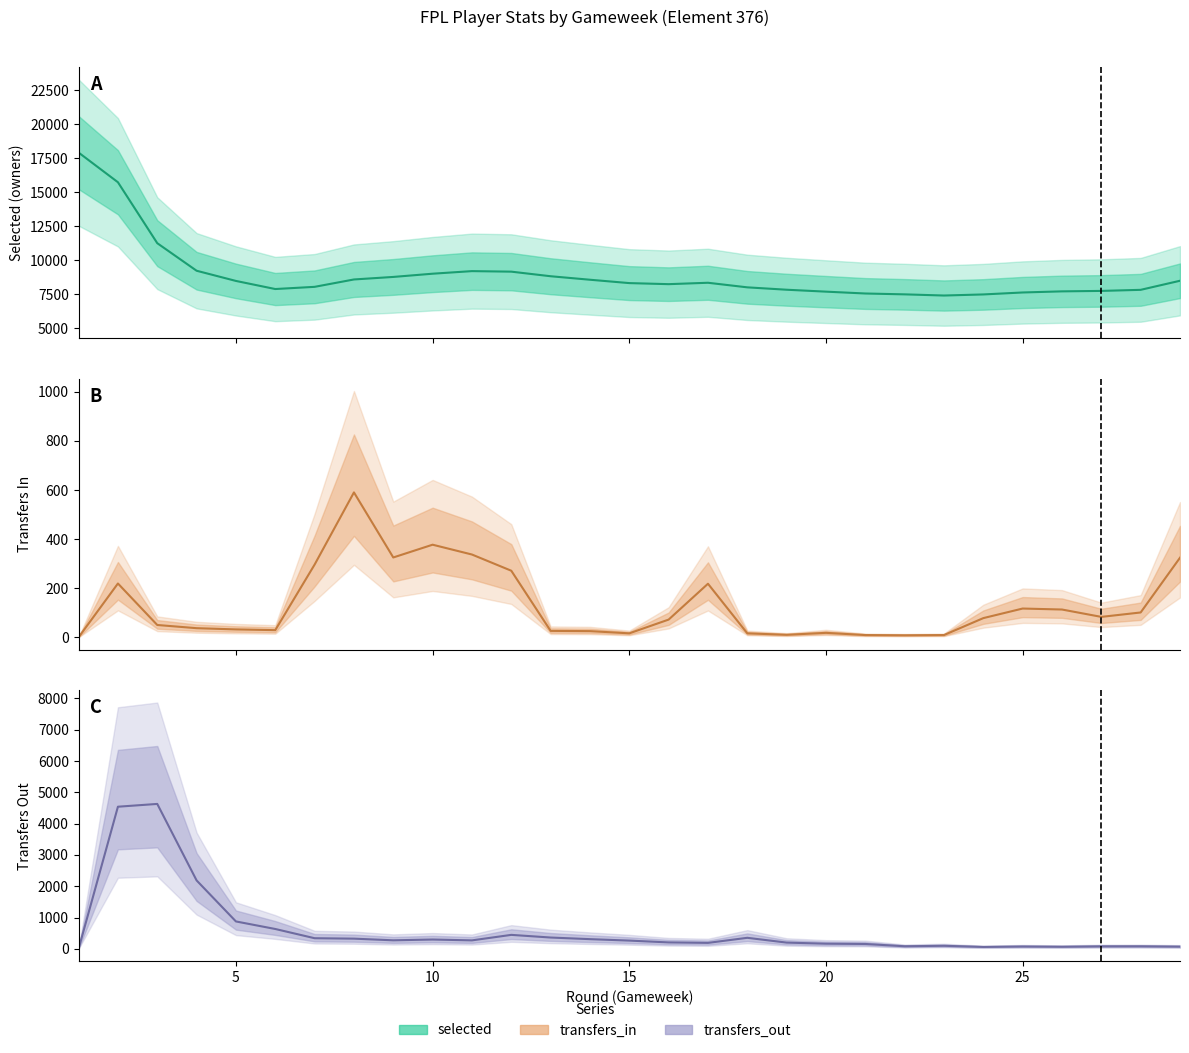

What is the lowest value of the selected series?

7399